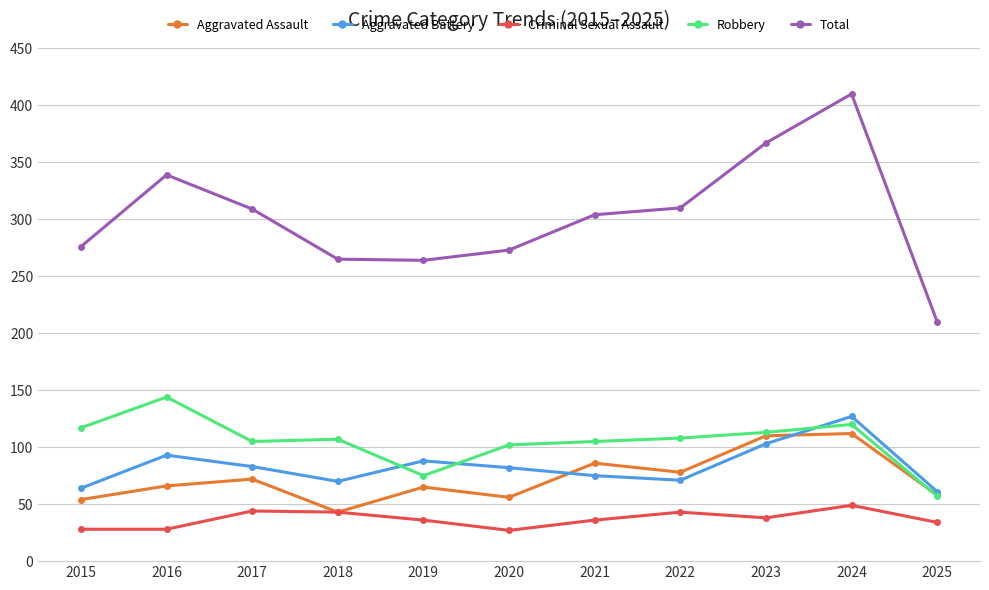

How many lines are shown in the chart?

5